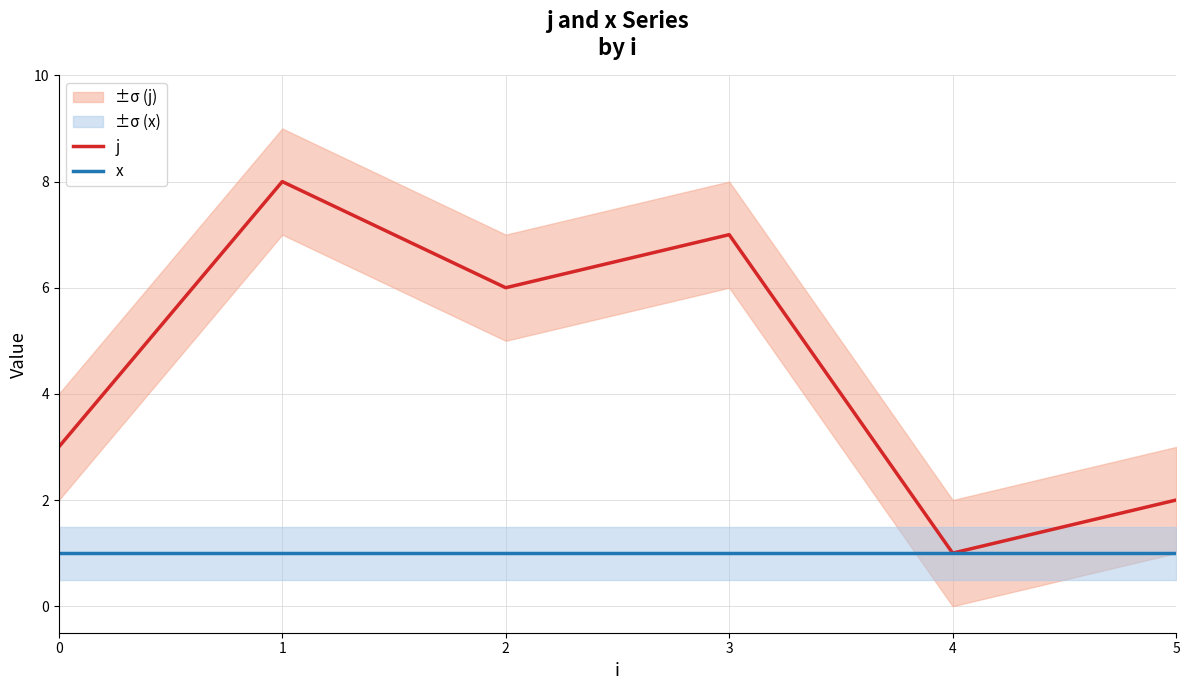

Read the x value at 4.

1